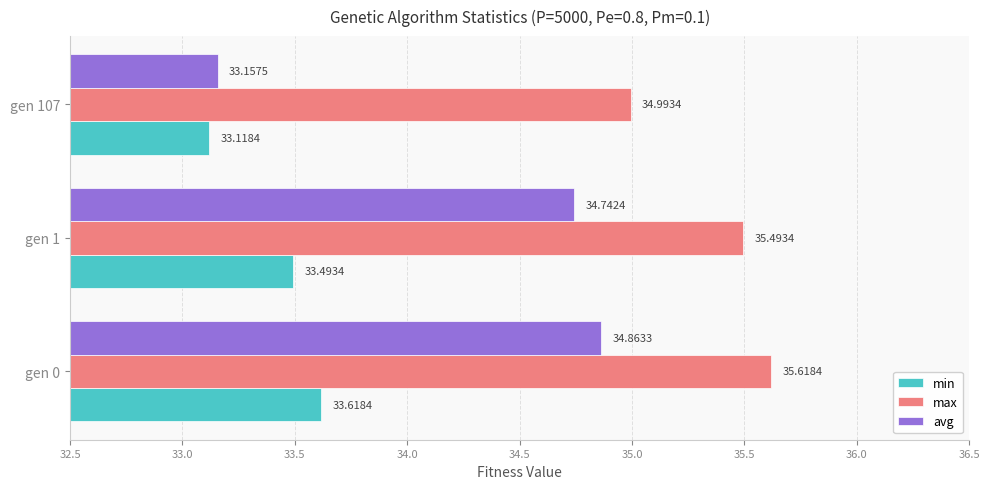

At how many categories does at least one series exceed 33?

3